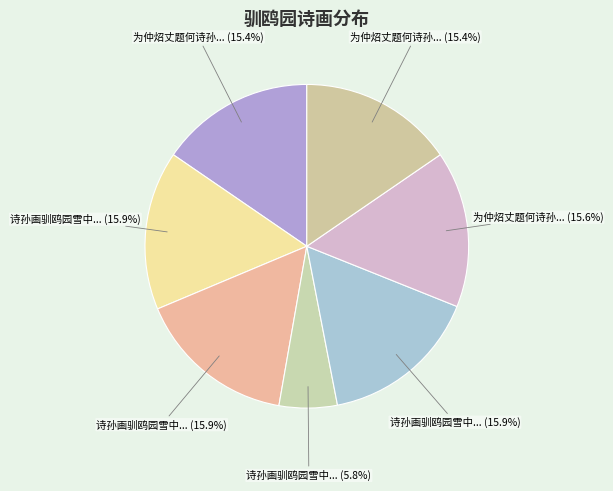

How many segments does this pie chart have?

7